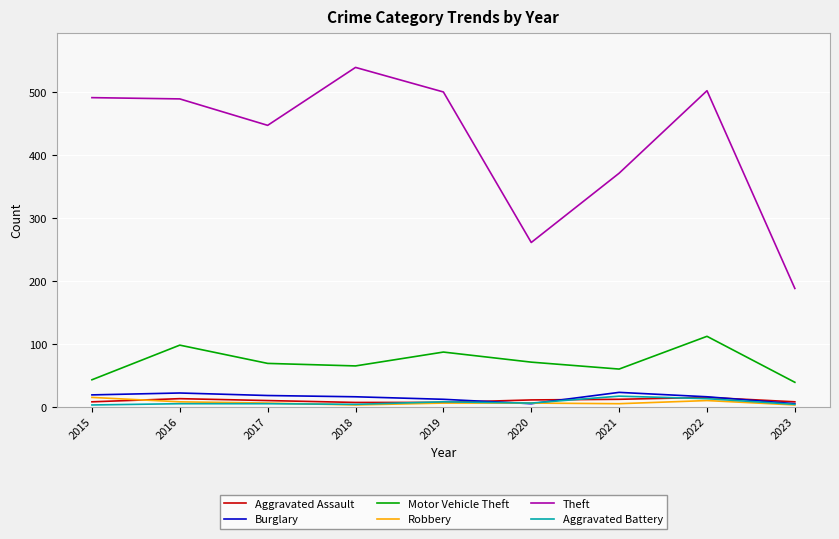

True or false: Robbery and Motor Vehicle Theft intersect in this chart.

False